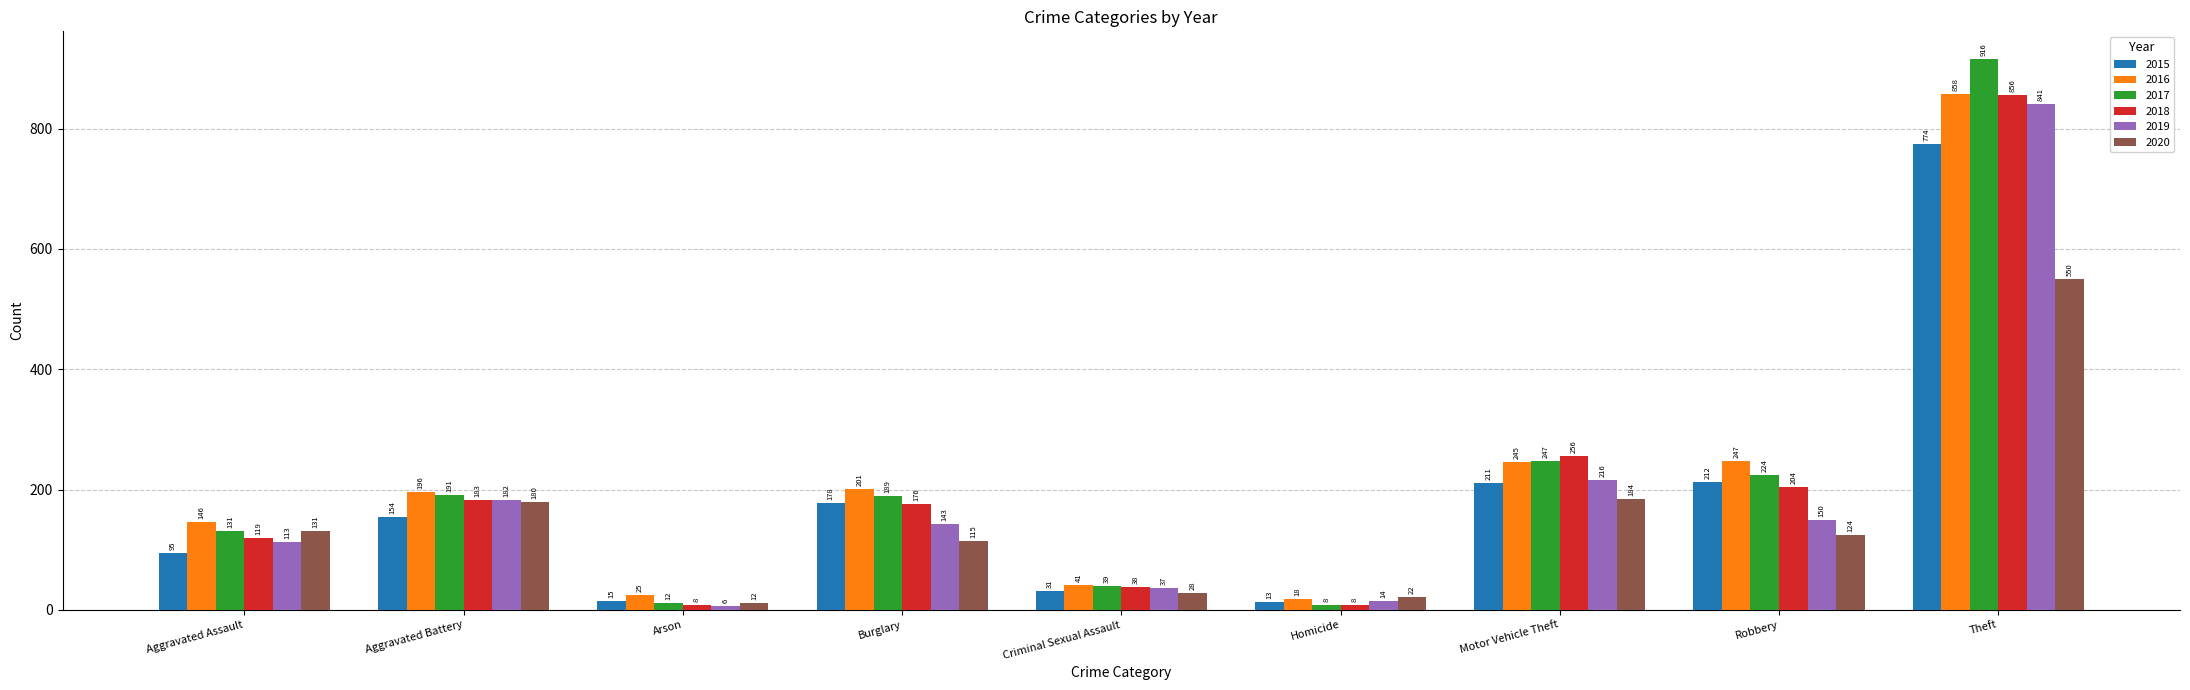

Which series has the widest spread of values?

2017